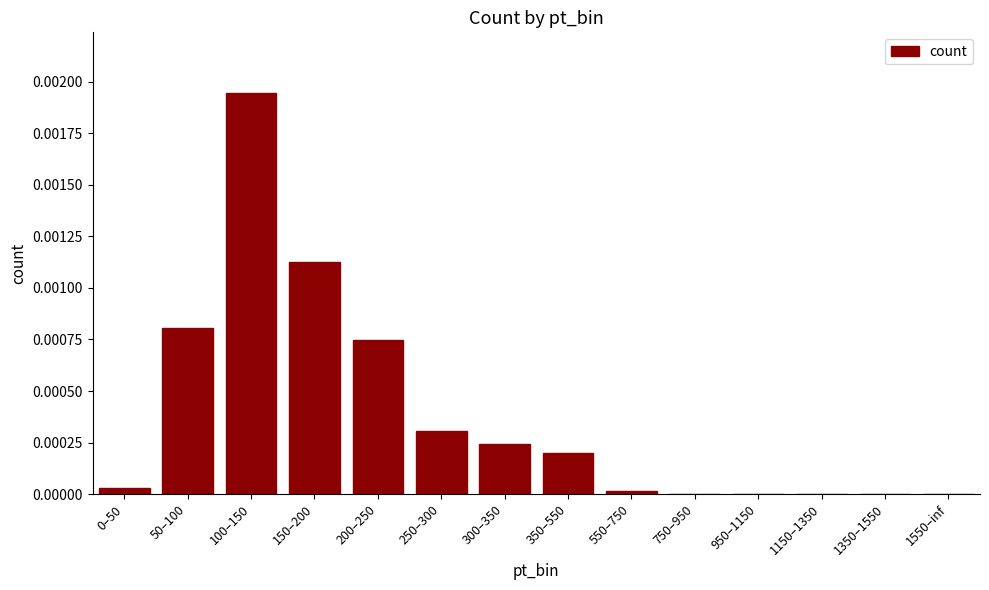

At which category does the chart reach its peak across all series?

100–150